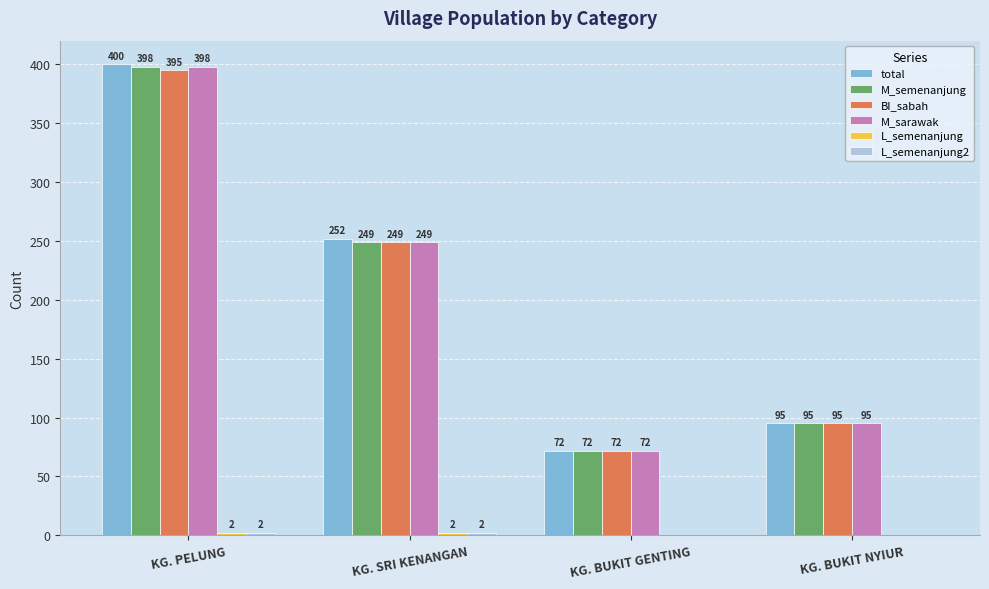

At which category is the sum across all series the highest?

KG. PELUNG